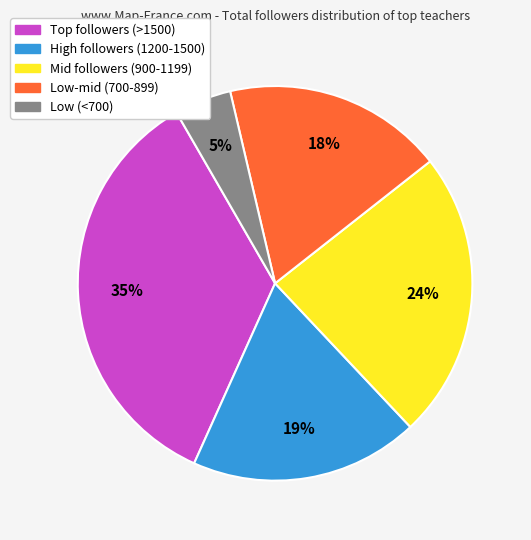

Is there any slice that represents more than half of the pie?

No